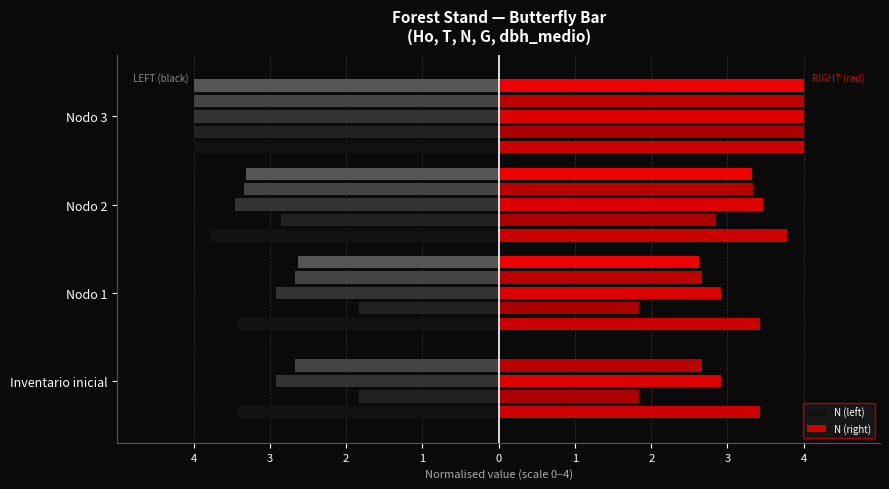

At Nodo 1, list the series in order from largest to smallest.

N (right), N (left)